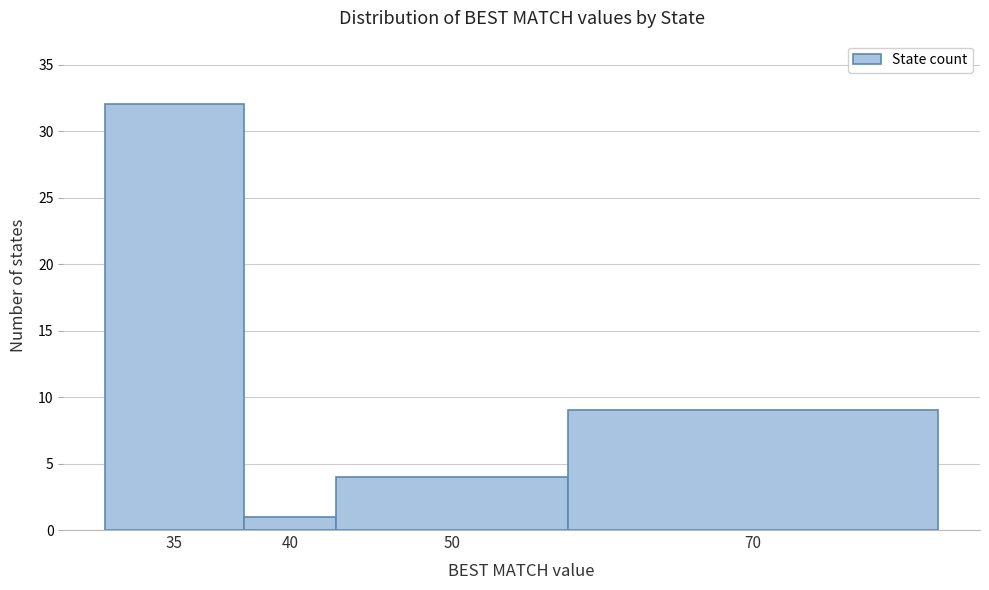

Reading left to right, transcribe all the data shown in this chart.

35=32	40=1	50=4	70=9